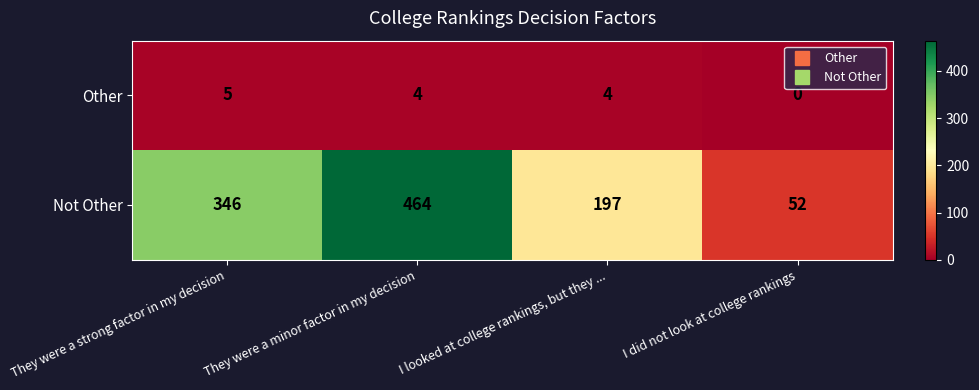

List the series in order of their overall mean, highest first.

Not Other, Other